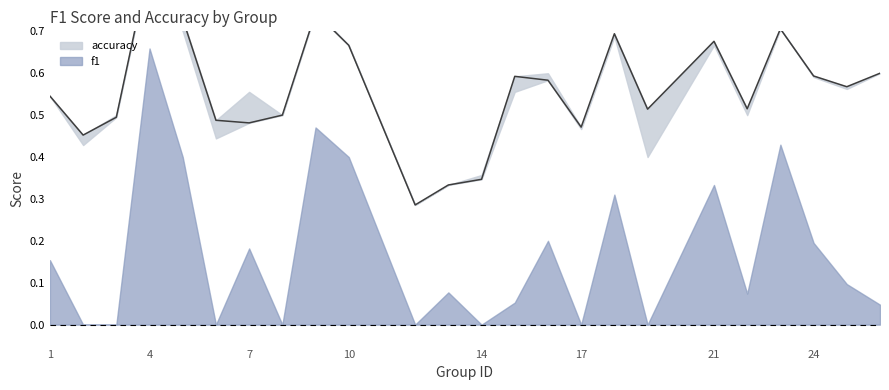

Where is the first local maximum?

4